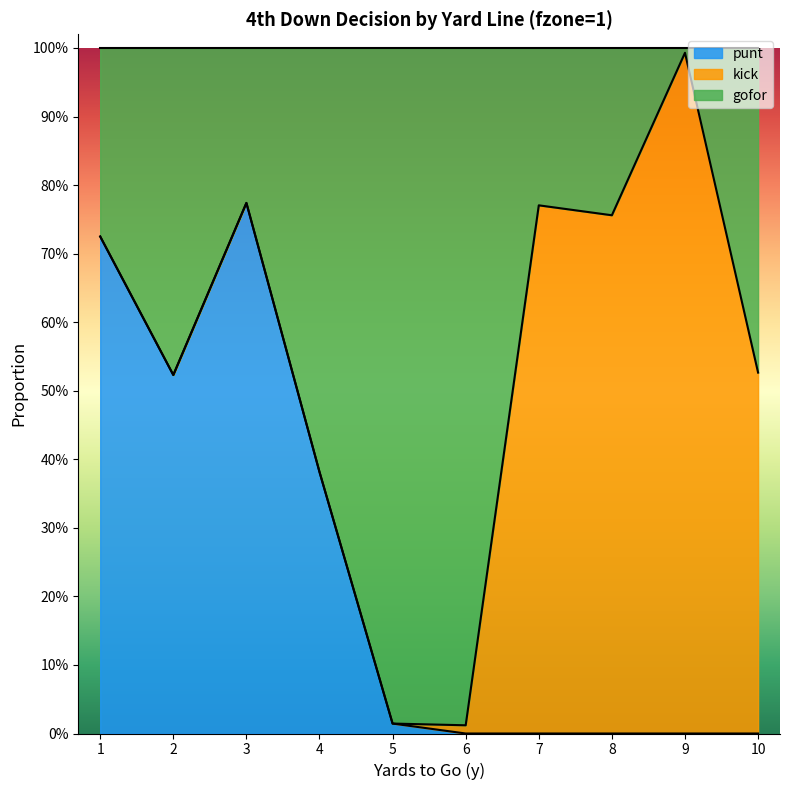

What are all the series names shown in the legend?

punt, kick, gofor